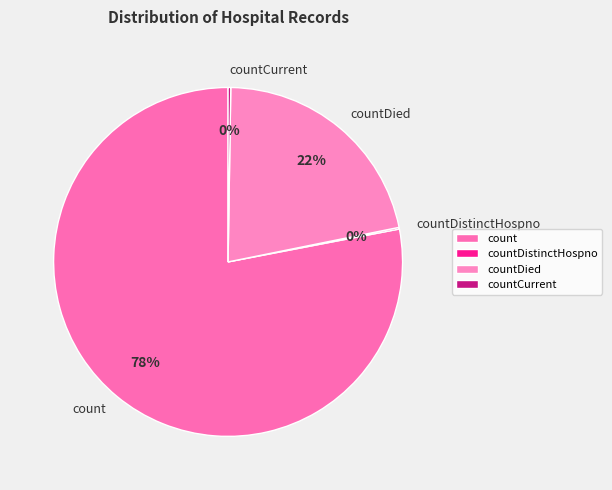

Combined, do count and countDied account for over 50%?

Yes